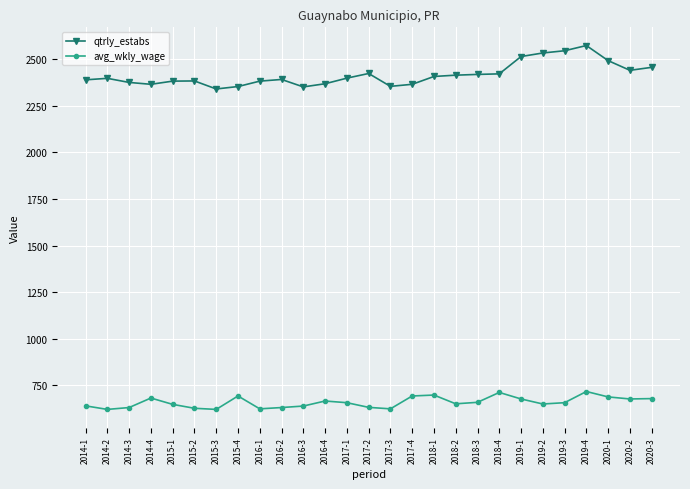

What is the spread (max minus min) of values at 2016-1?

1758